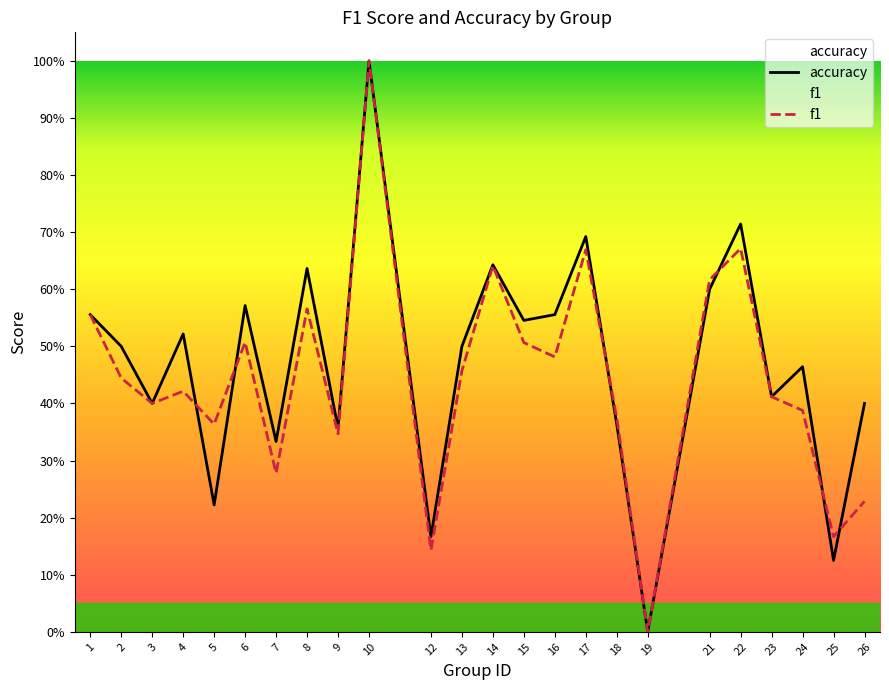

What are all the series names shown in the legend?

f1, accuracy